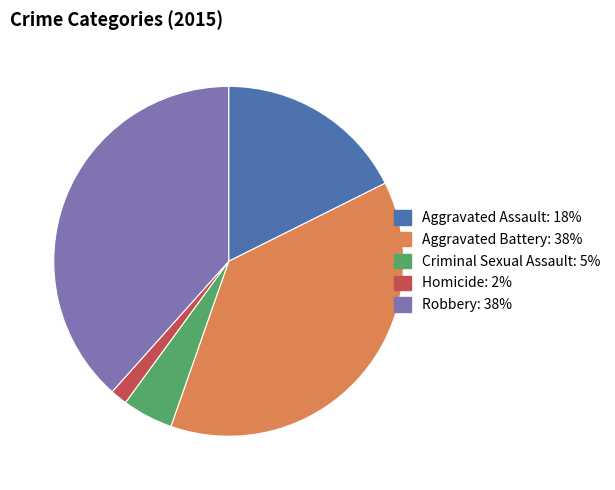

Do Aggravated Assault and Aggravated Battery together represent more than half of the pie?

Yes